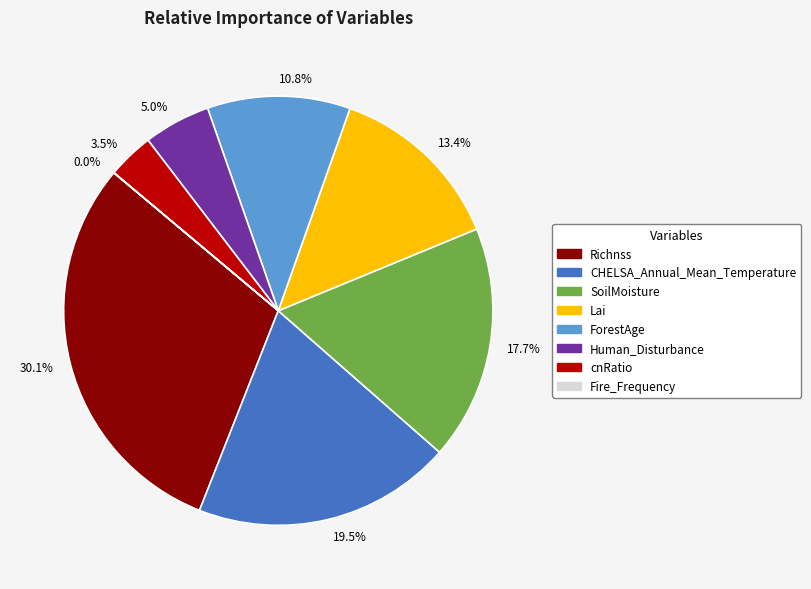

Is there a majority slice in this chart?

No